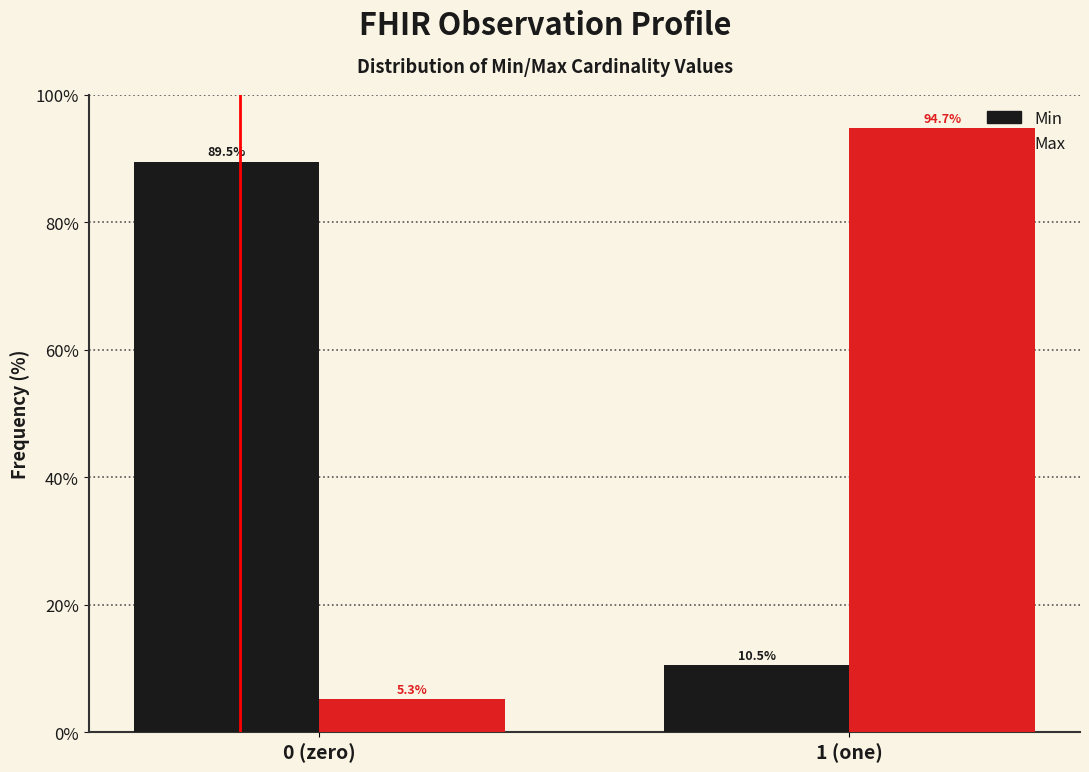

Reading left to right, extract all data points from this chart.

Min: 89.5	10.5
Max: 5.3	94.7